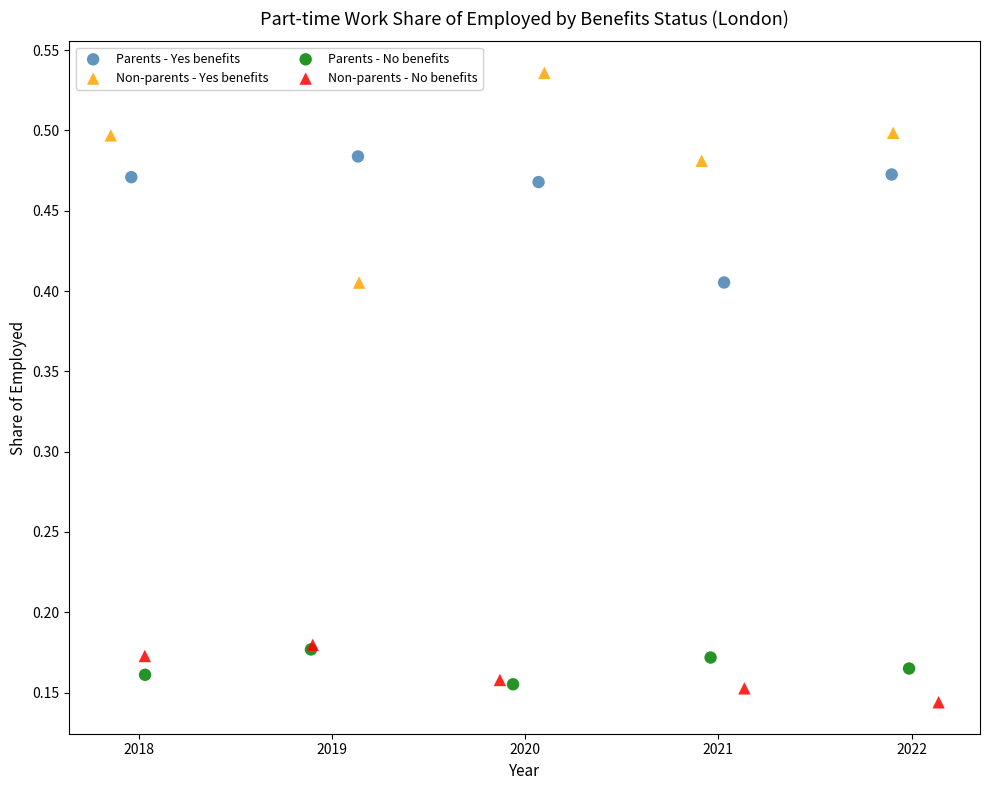

Which series reaches the maximum Y coordinate?

Non-parents - Yes benefits